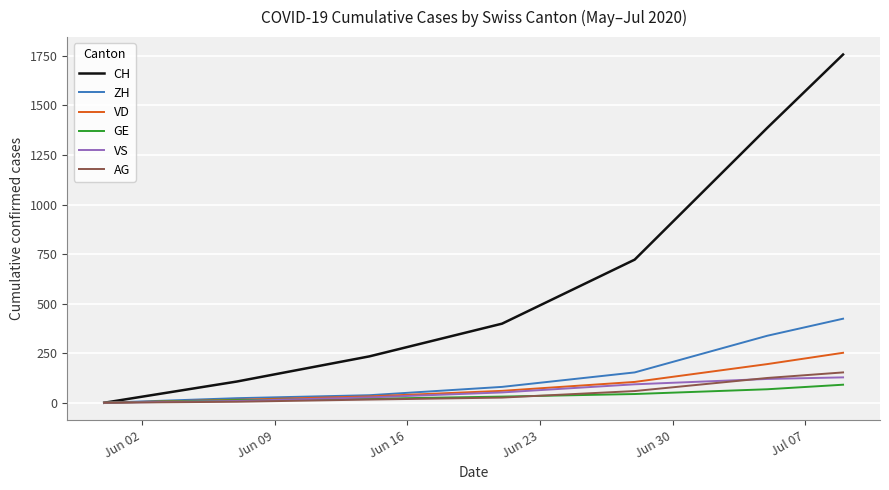

What is the highest value of the CH series?

1757